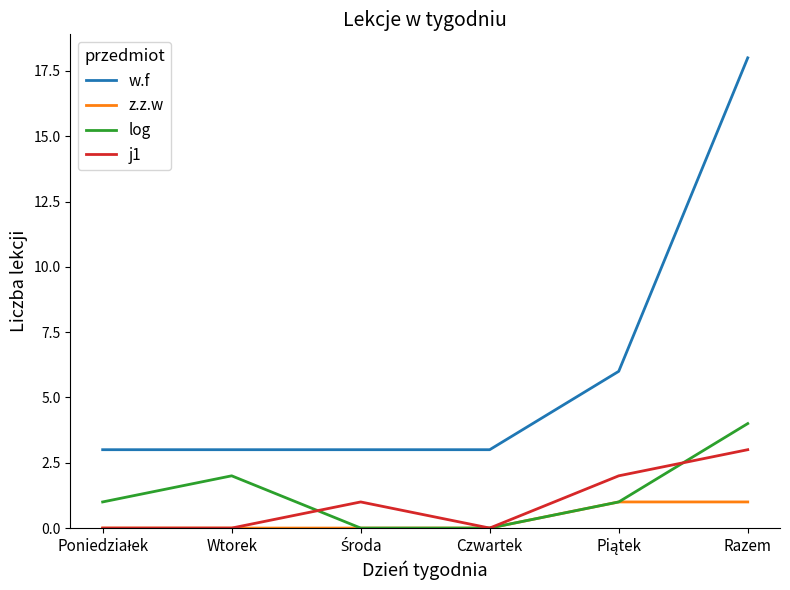

Rank the series by their maximum value, from lowest to highest.

z.z.w, j1, log, w.f